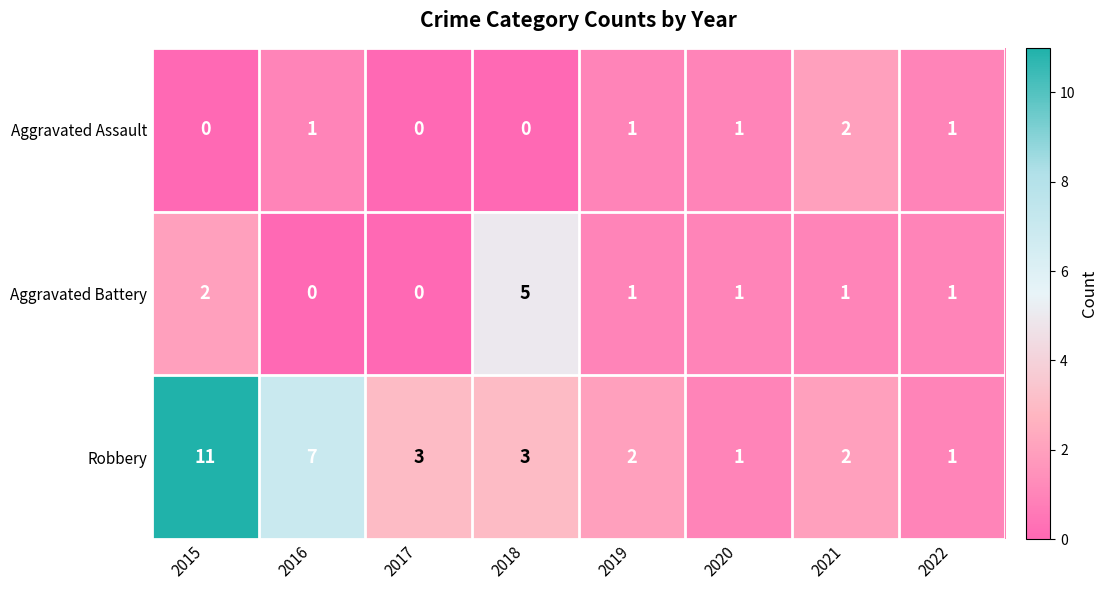

What is the sum of all Aggravated Battery values?

11